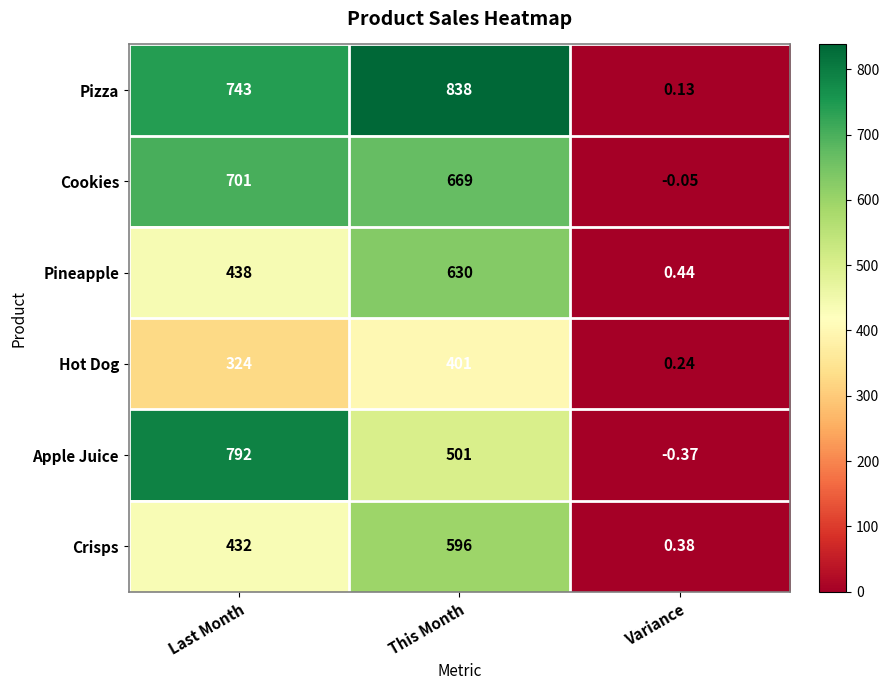

Where is Pineapple nearest to the value 315?

Last Month